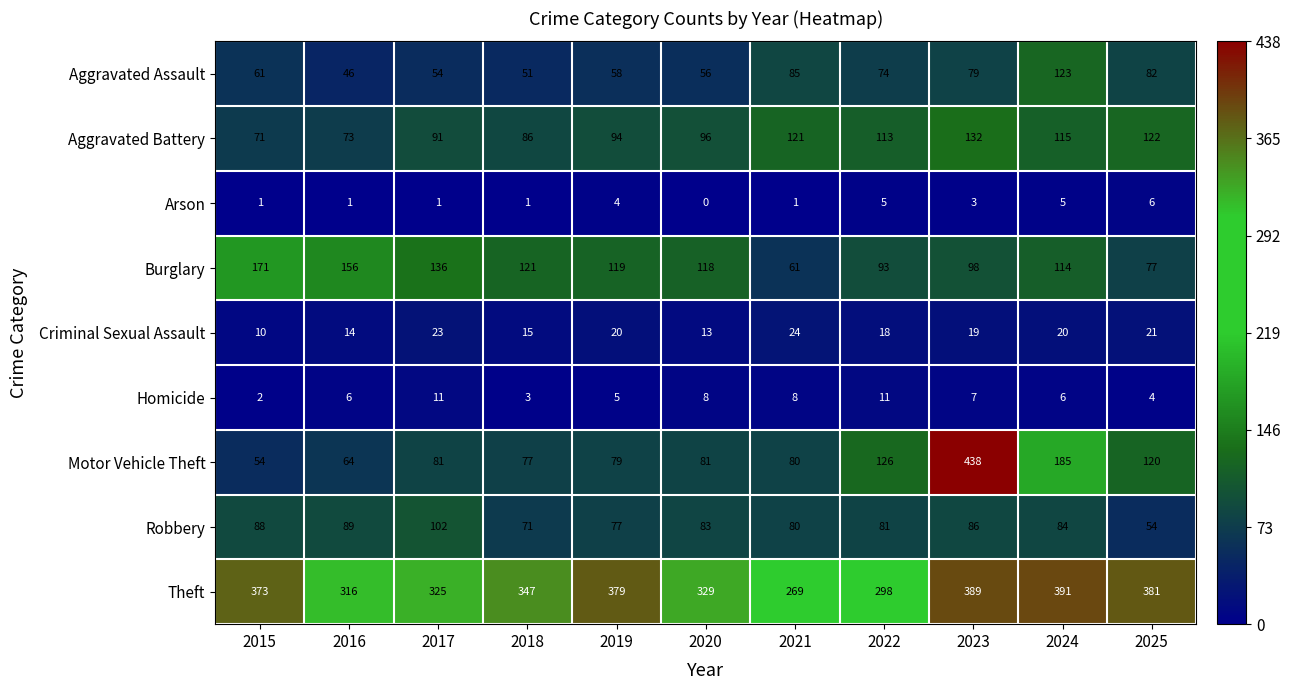

At which label does Criminal Sexual Assault first exceed 19?

2017